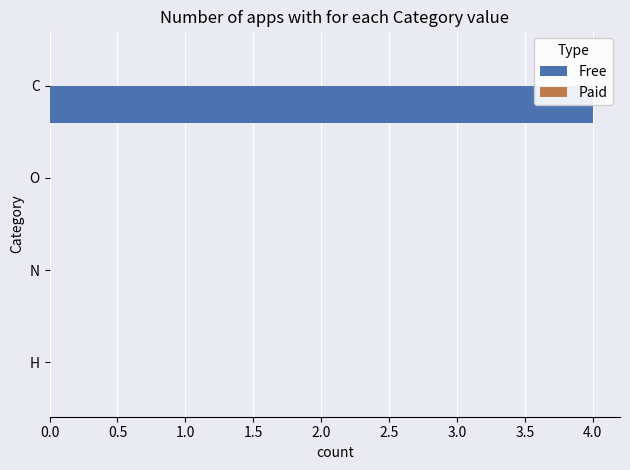

Reading right to left, extract all data points from this chart.

Free: 0.0	0.0	0.0	4.0
Paid: 0.4	0.4	0.4	0.4